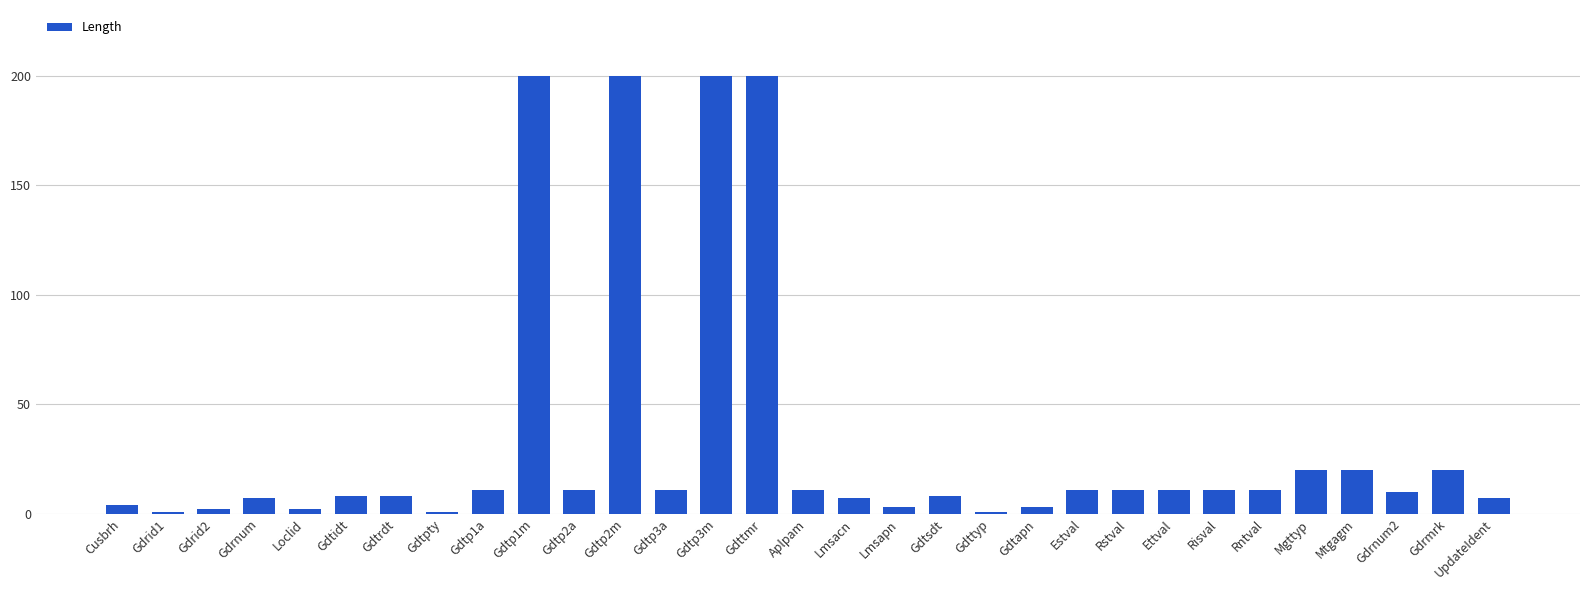

The value at Mgttyp is 11. True or false?

False